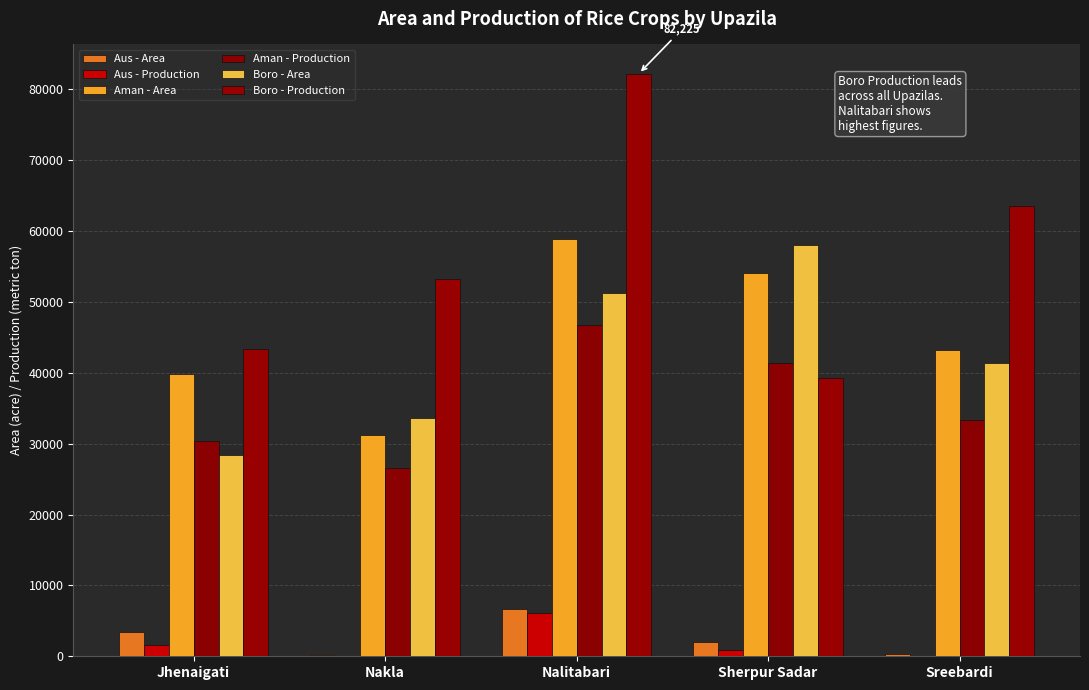

How many groups of bars are there?

5